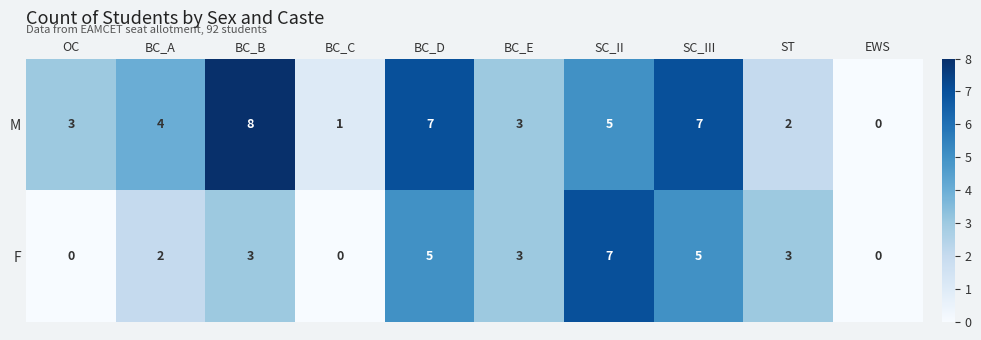

At SC_III, list the series in order from largest to smallest.

M, F